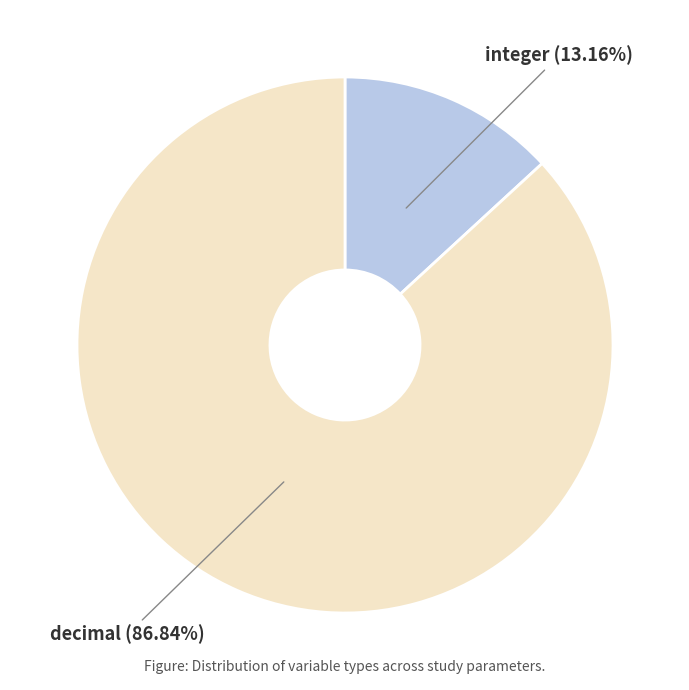

Count the number of slices in the pie.

2